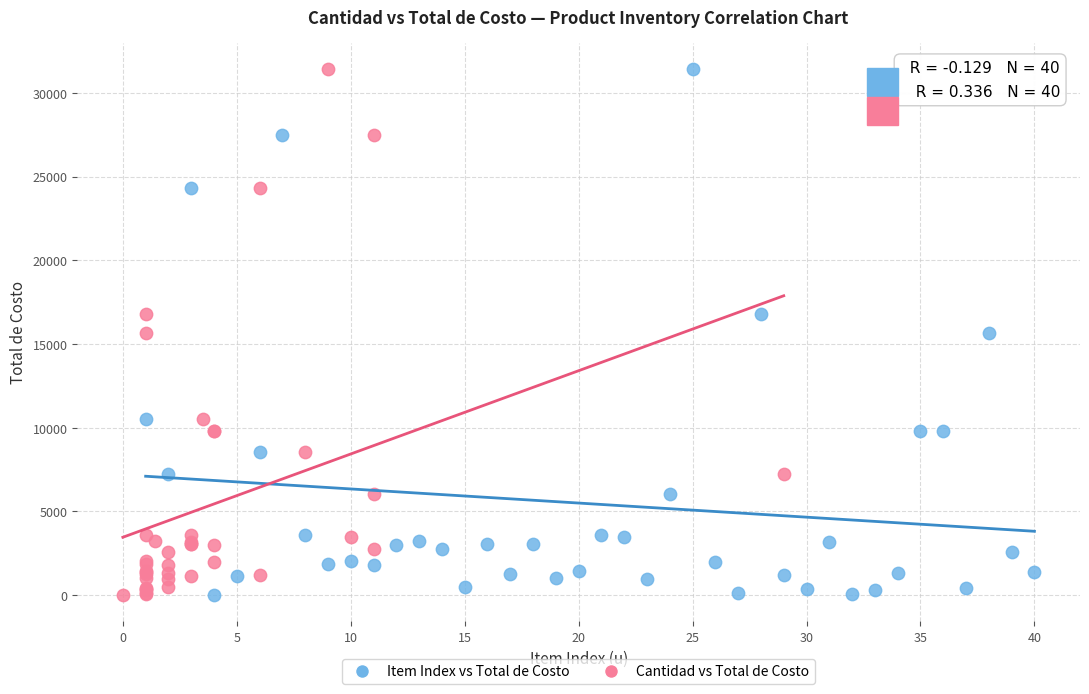

What are all the series names shown in the legend?

Item Index vs Total de Costo, Cantidad vs Total de Costo